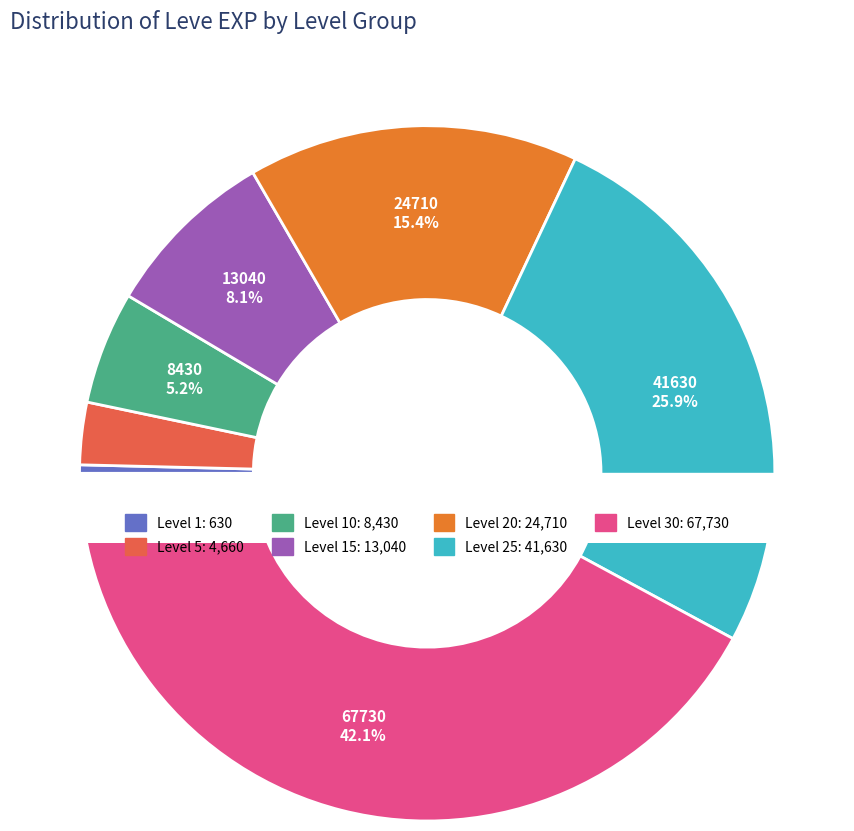

To the nearest percent, what percentage of the pie is Level 20?

15%